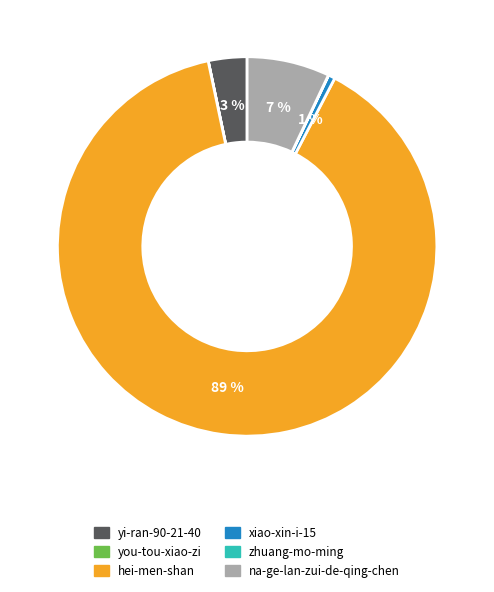

The yi-ran-90-21-40 slice represents 14% of the pie. True or false?

False